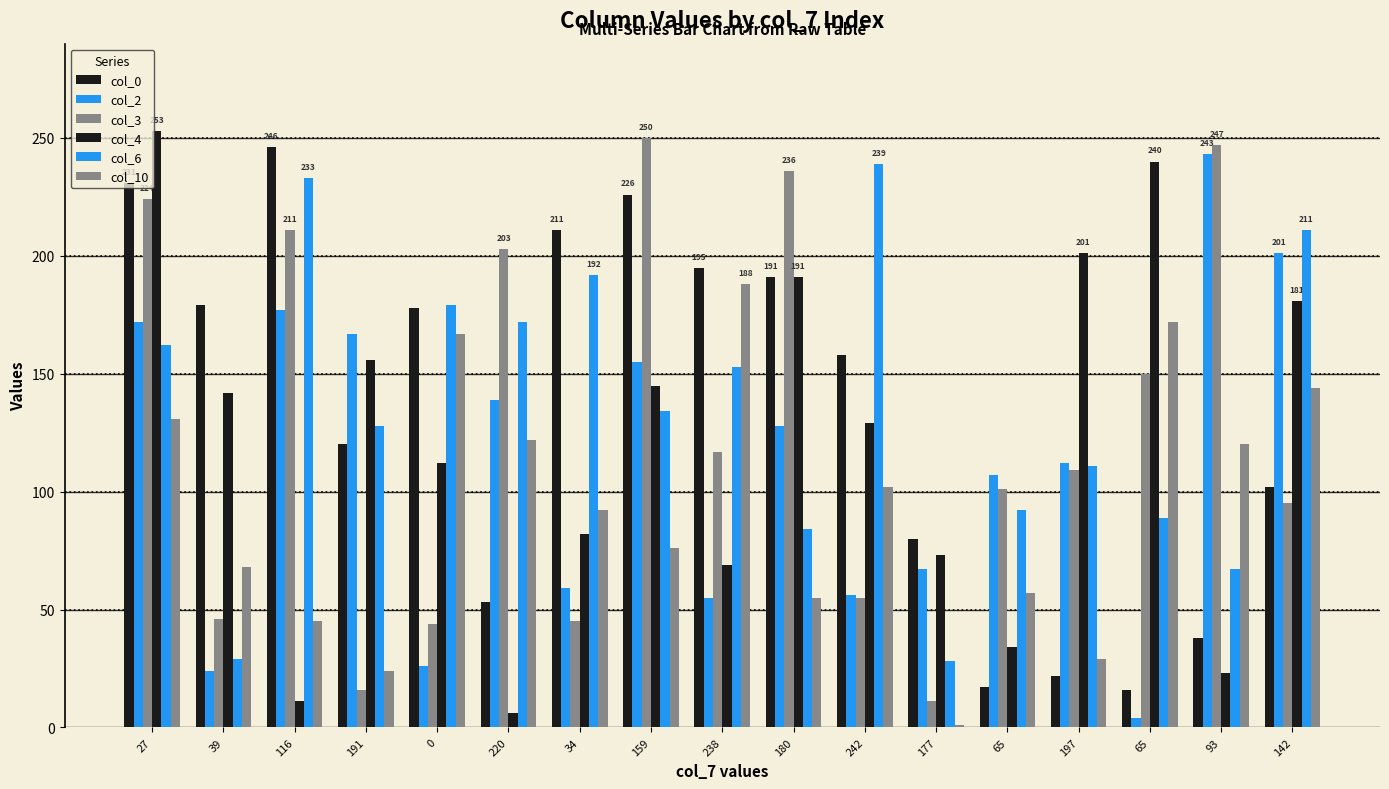

How many groups of bars are there?

17